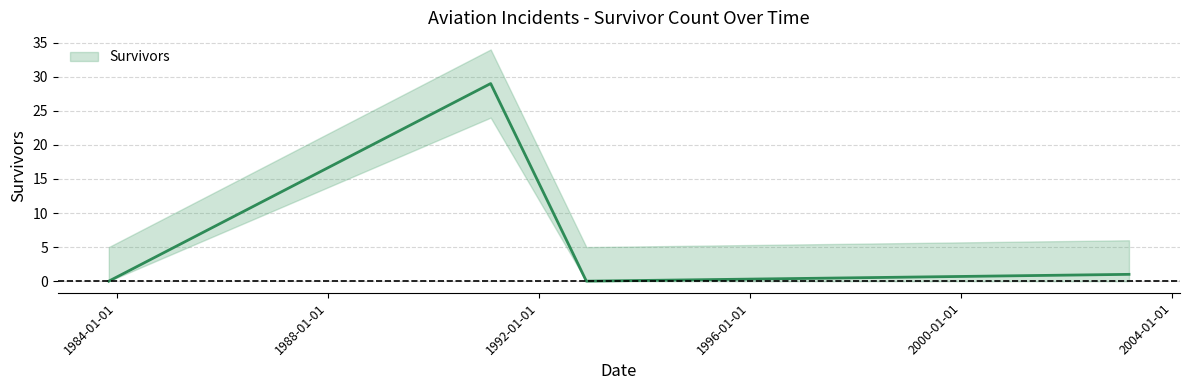

The value at 1983-11-08 is 0. True or false?

True